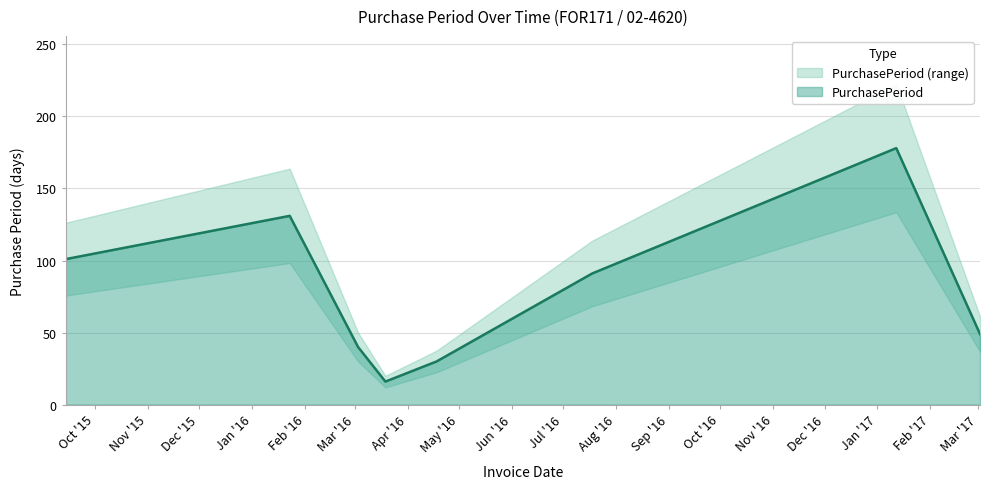

Reading left to right, list all the values displayed in this chart.

2015-09-14=101	2016-01-23=131	2016-03-03=40	2016-03-19=16	2016-04-18=30	2016-07-18=91	2017-01-12=178	2017-03-02=49